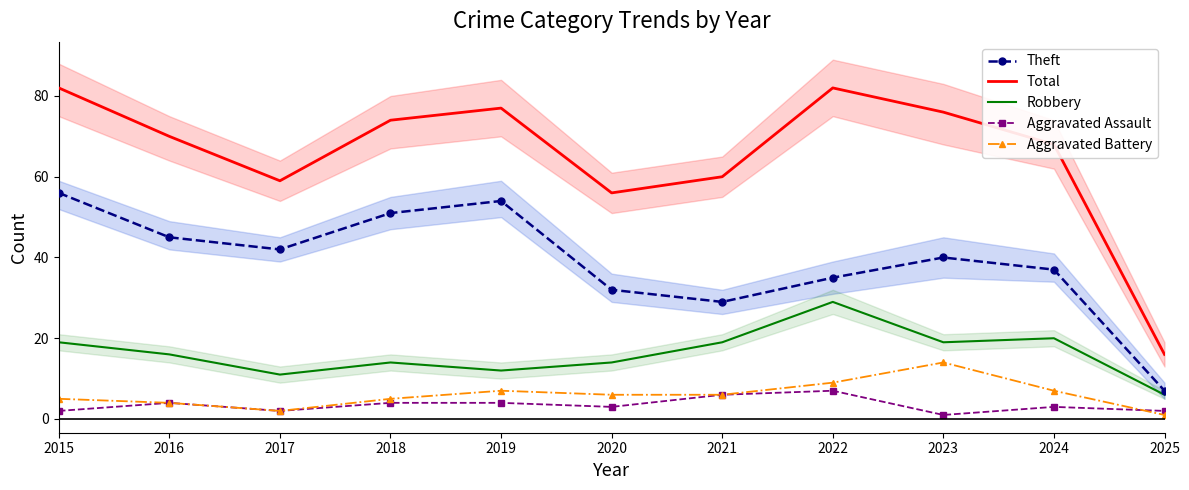

True or false: Aggravated Assault has more than 1 interior local peaks.

True